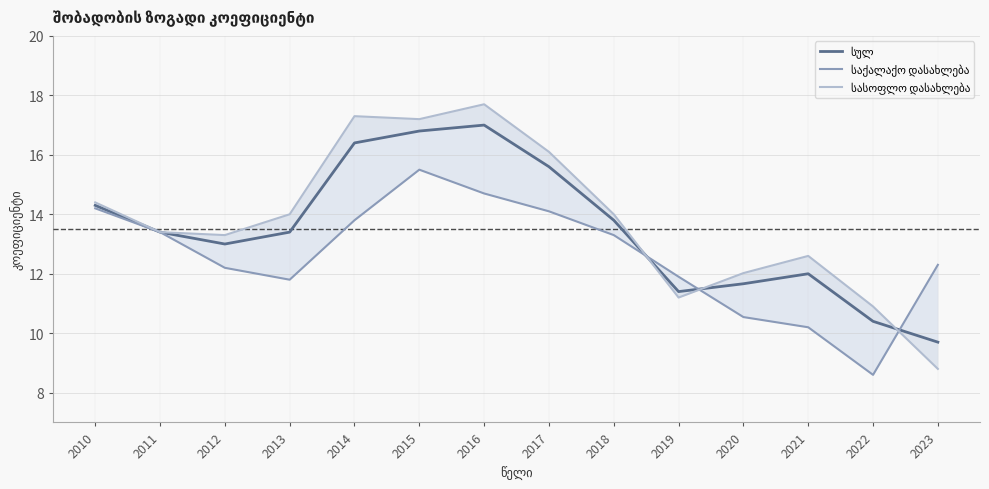

Which series ends up on top after the final intersection of სულ and სასოფლო დასახლება?

სულ